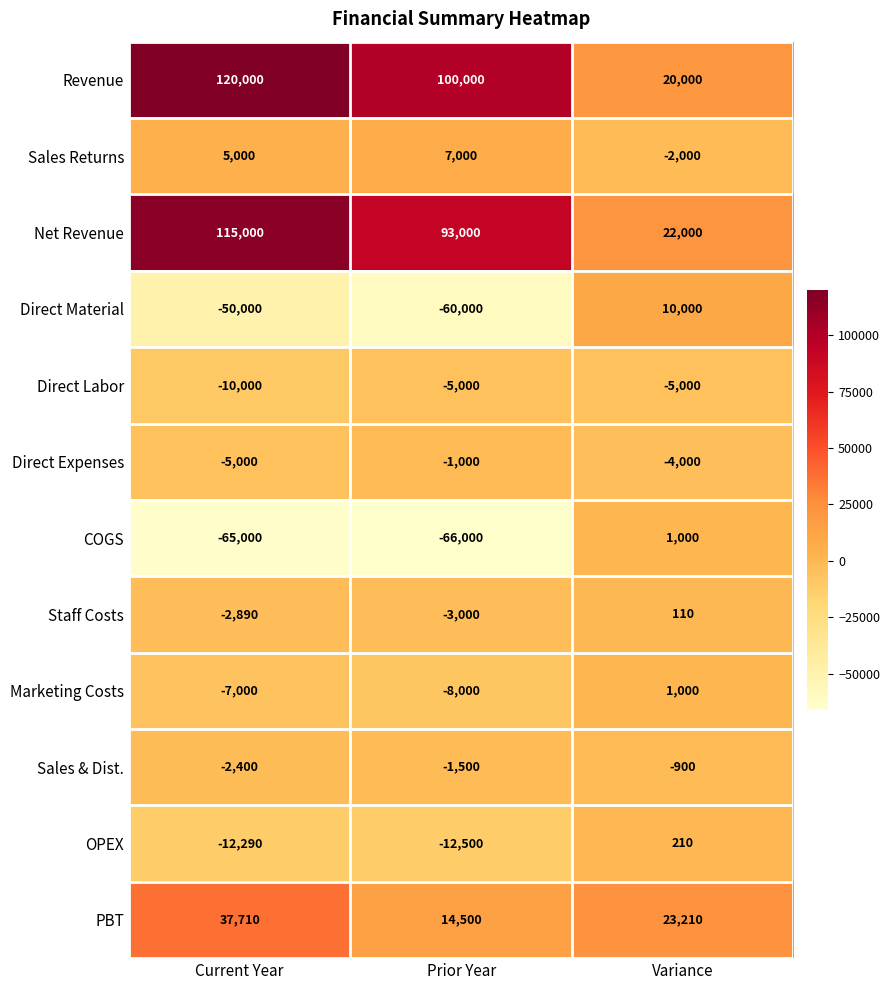

Which series has the largest range (max minus min)?

Revenue